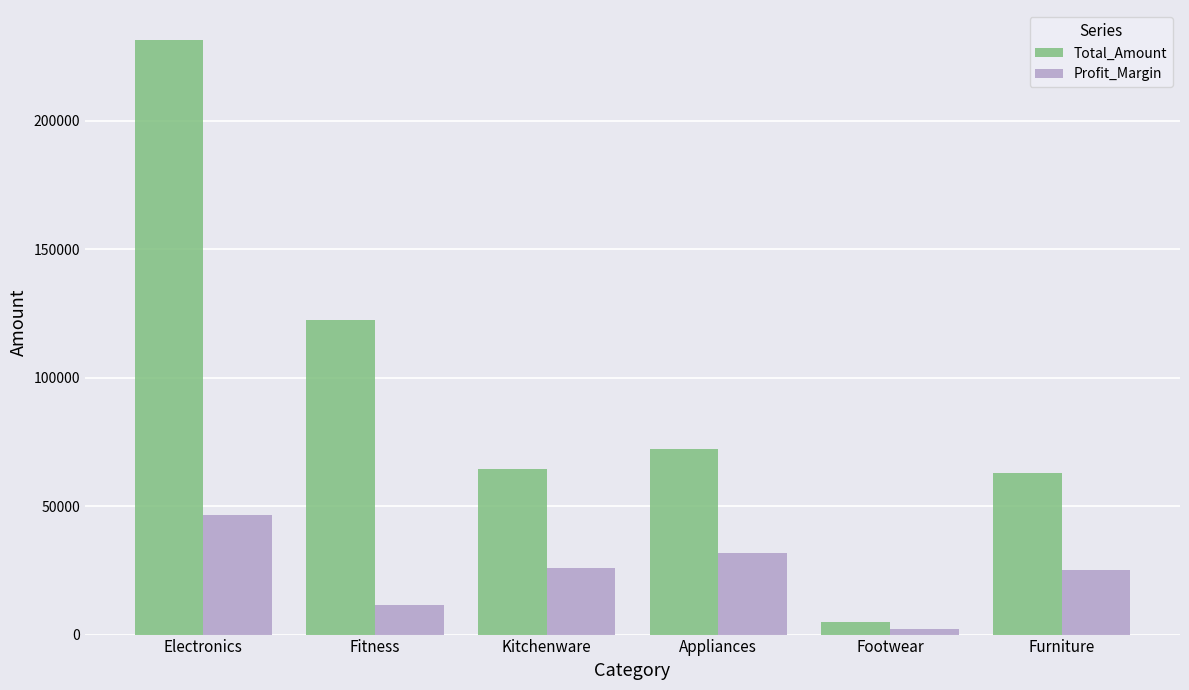

List the series in order of their peak value, highest first.

Total_Amount, Profit_Margin